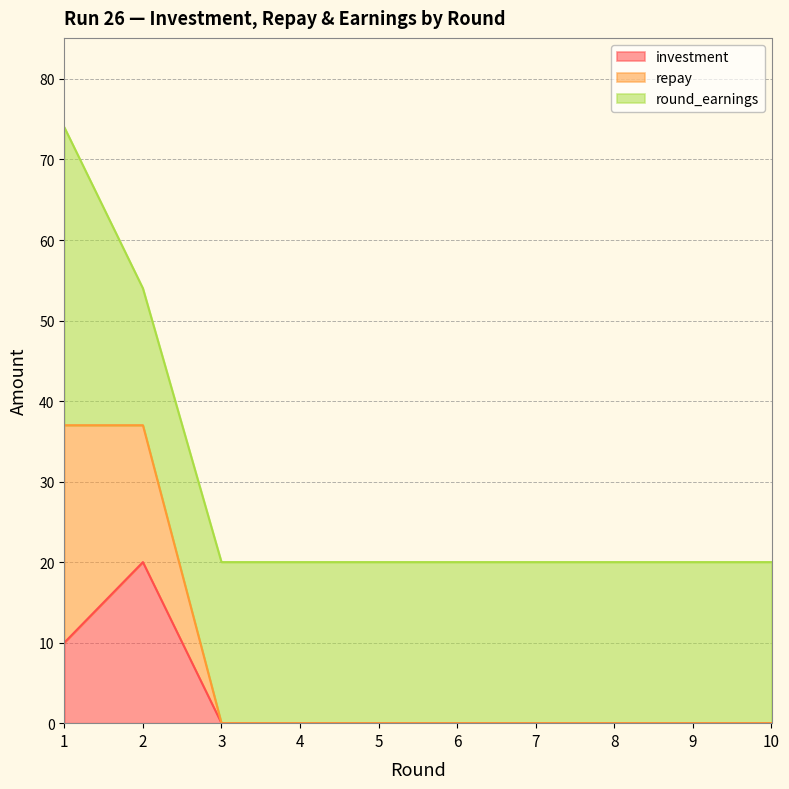

What is the highest value of the investment series?

20